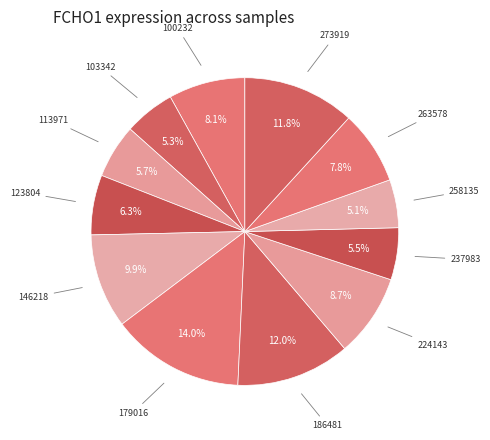

Which category has the biggest portion of the pie?

179016